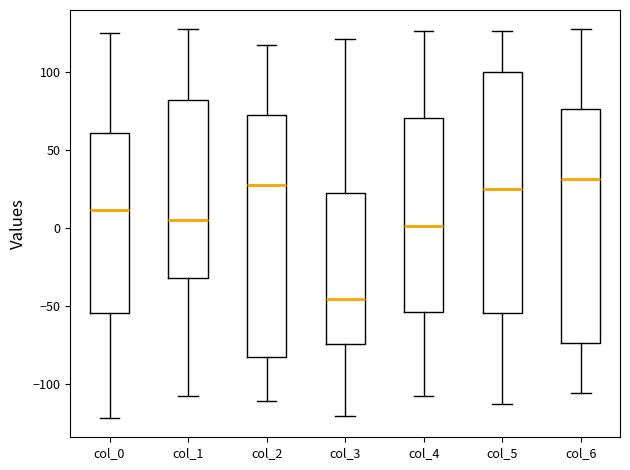

Where is the lower edge of the box for col_2 on the y-axis? The values are not printed on the chart, so give them approximately, as read against the axis.

-85